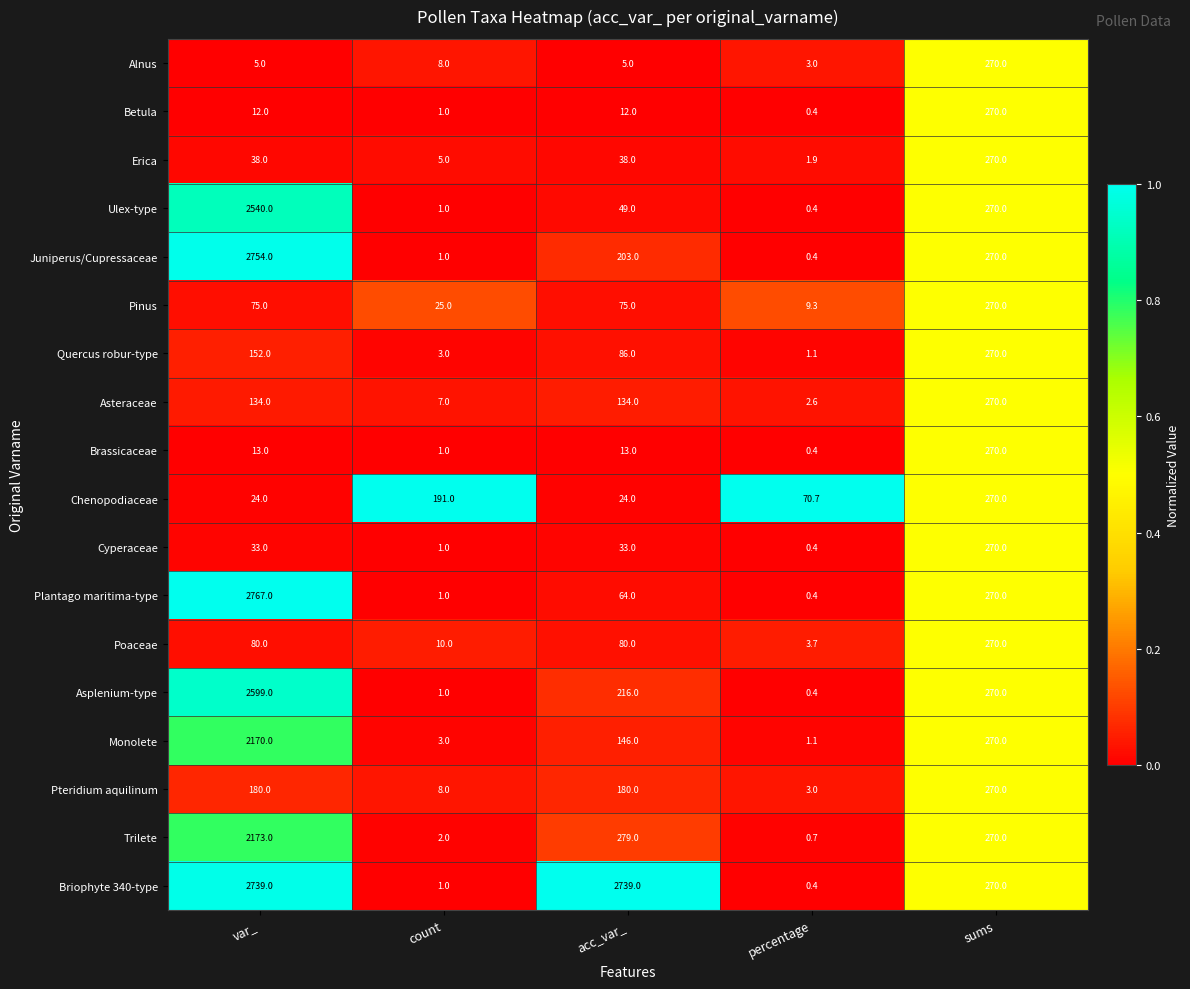

Which series has the widest spread of values?

Plantago maritima-type